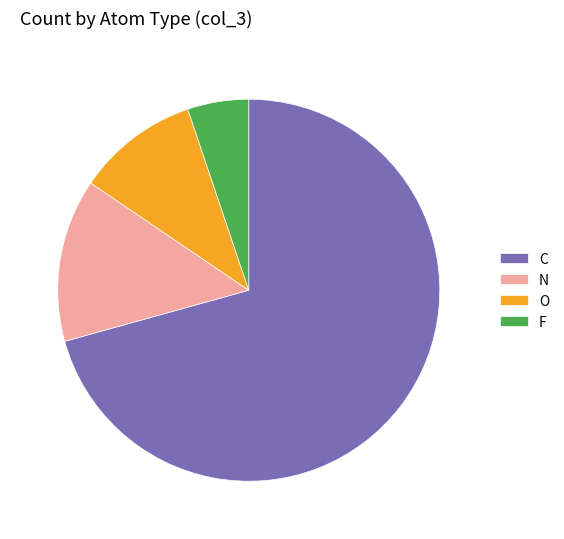

Which slice is the smallest?

F